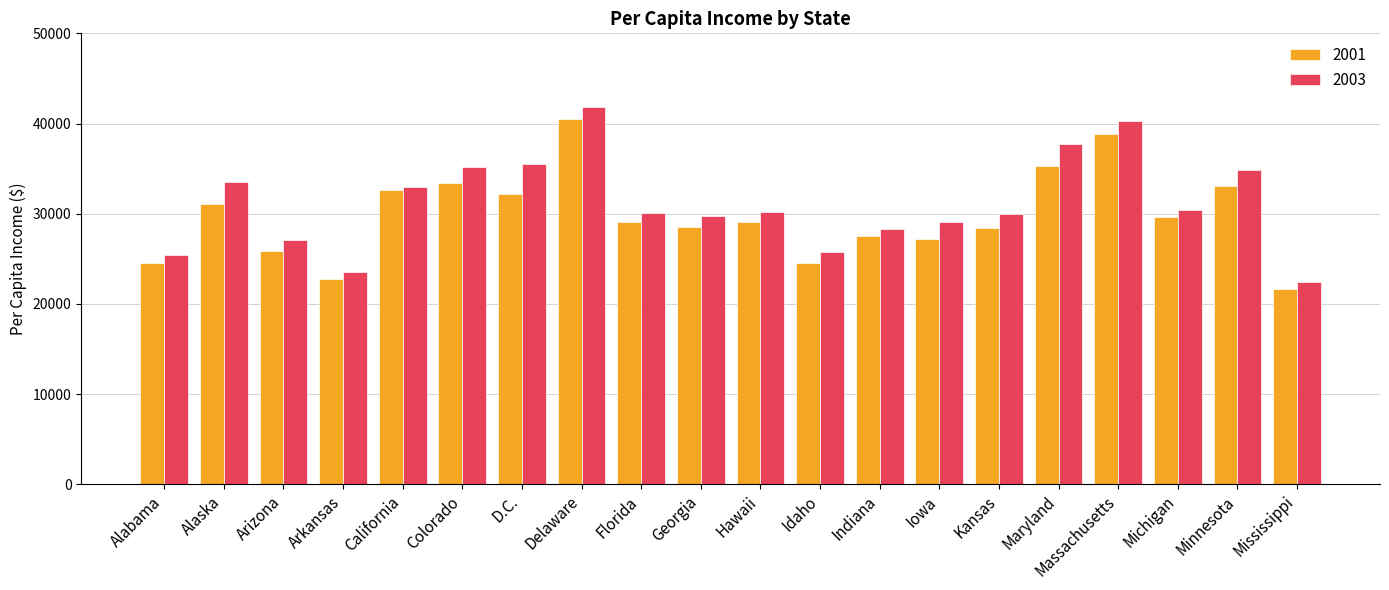

What is the total value across all series at Minnesota?

67943